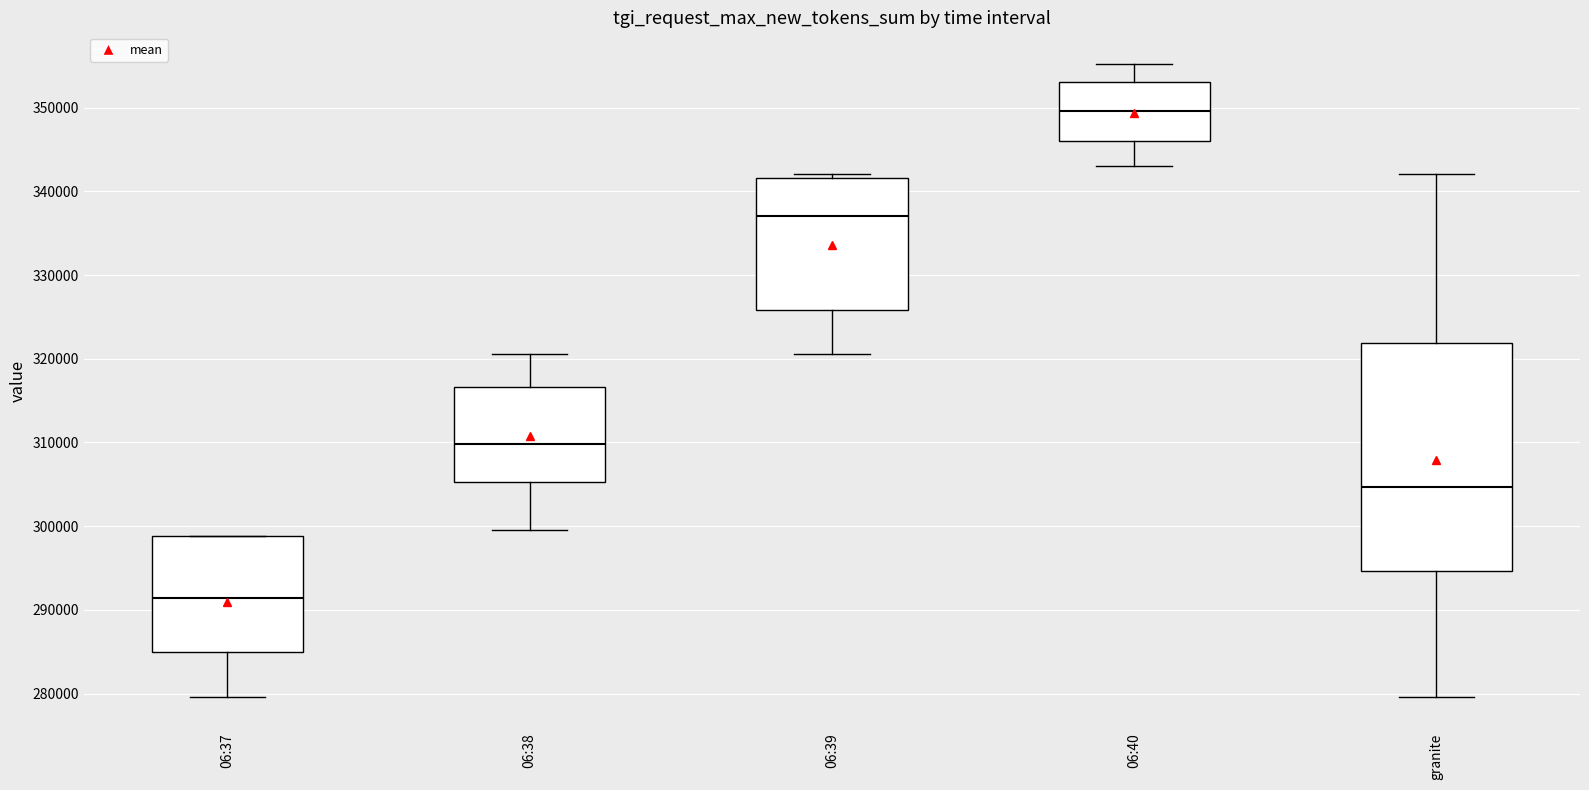

Reading left to right, transcribe this box plot: for each box, give where its median line is, the range the box spans, and where its two whiskers end, as read against the y-axis. The values are not printed on the chart, so give them approximately, as read against the axis.

06:37: median 291000, box 285000 to 299000, whiskers 280000 to 299000
06:38: median 310000, box 305000 to 317000, whiskers 299000 to 321000
06:39: median 337000, box 326000 to 342000, whiskers 321000 to 342000 (just above the box's upper edge)
06:40: median 350000, box 346000 to 353000, whiskers 343000 to 355000
granite: median 305000, box 295000 to 322000, whiskers 280000 to 342000